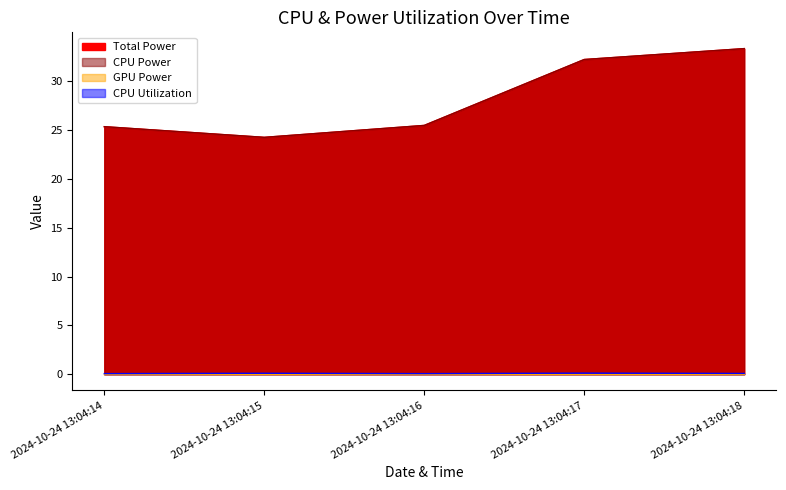

Which series has the largest total across all categories?

Total Power